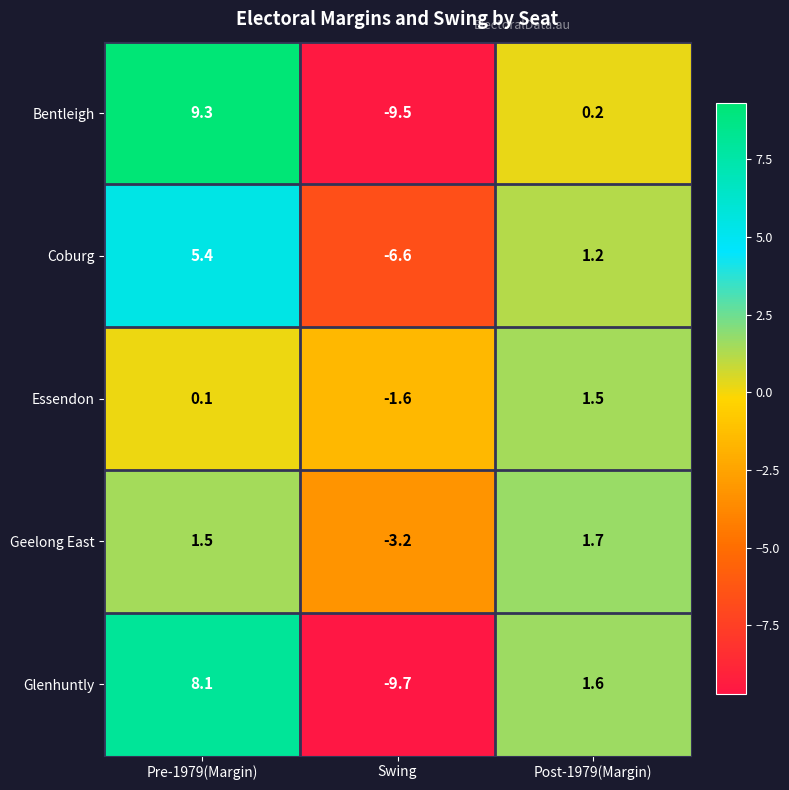

Reading right to left, what are all the values shown in this chart?

Bentleigh: Post-1979(Margin)=0.2	Swing=-9.5	Pre-1979(Margin)=9.3
Coburg: Post-1979(Margin)=1.2	Swing=-6.6	Pre-1979(Margin)=5.4
Essendon: Post-1979(Margin)=1.5	Swing=-1.6	Pre-1979(Margin)=0.1
Geelong East: Post-1979(Margin)=1.7	Swing=-3.2	Pre-1979(Margin)=1.5
Glenhuntly: Post-1979(Margin)=1.6	Swing=-9.7	Pre-1979(Margin)=8.1